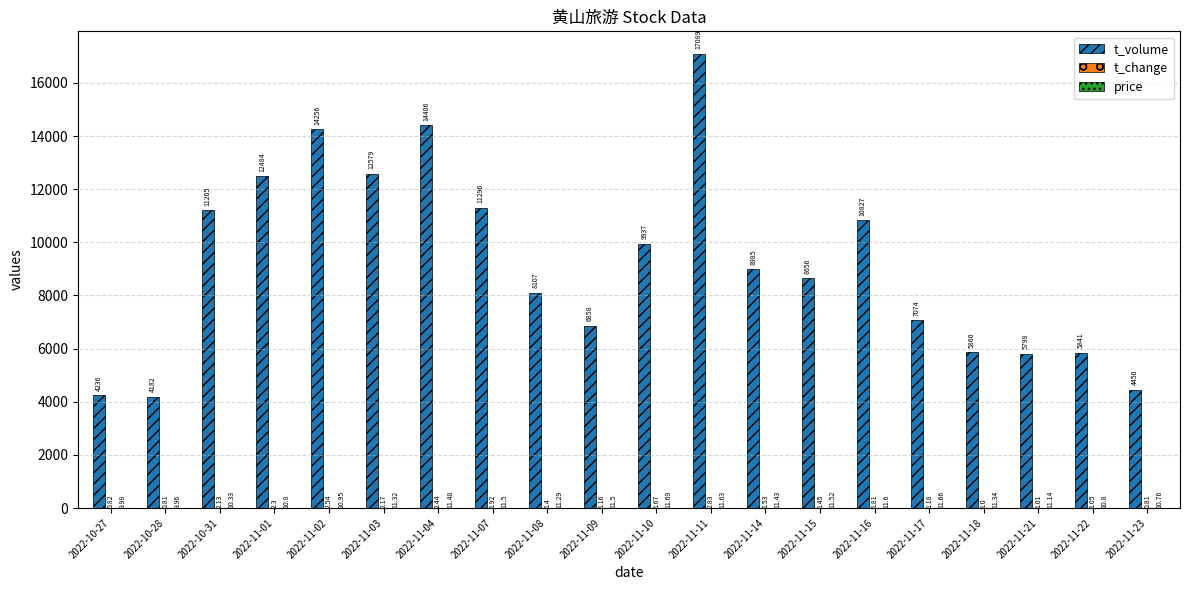

What is the total value across all series at 2022-11-09?

6870.7